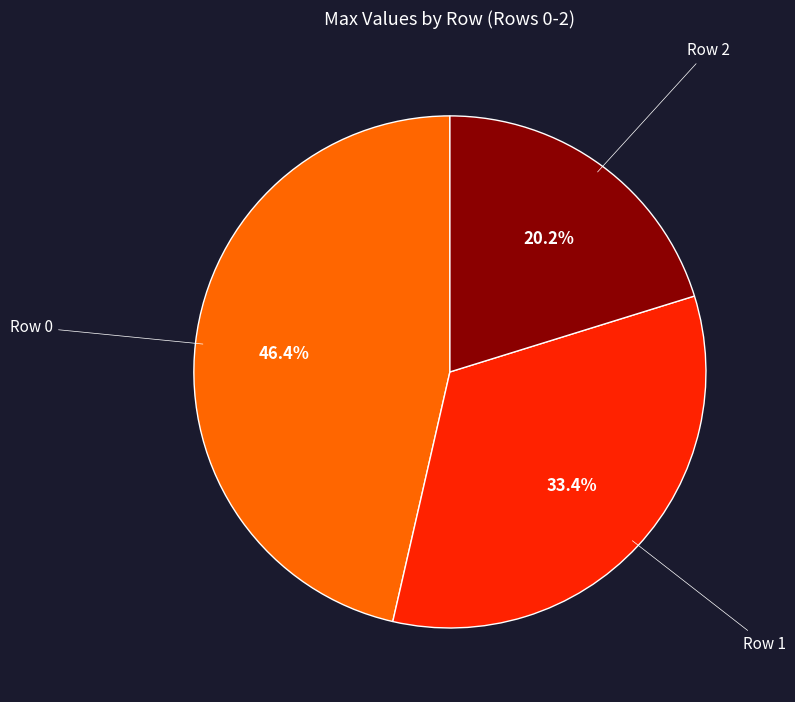

Which category has the biggest portion of the pie?

Row 0